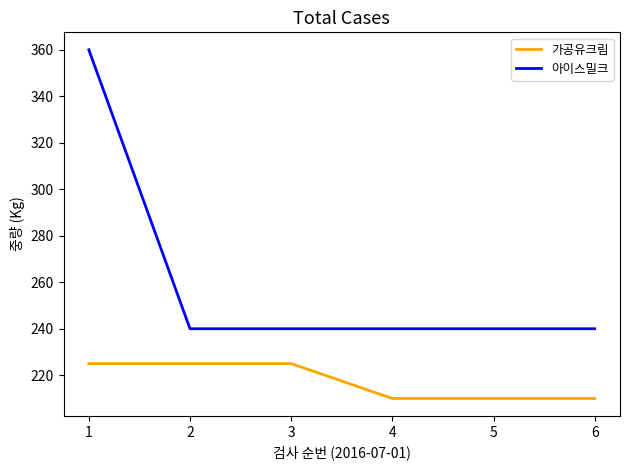

What is the minimum value for 아이스밀크?

240